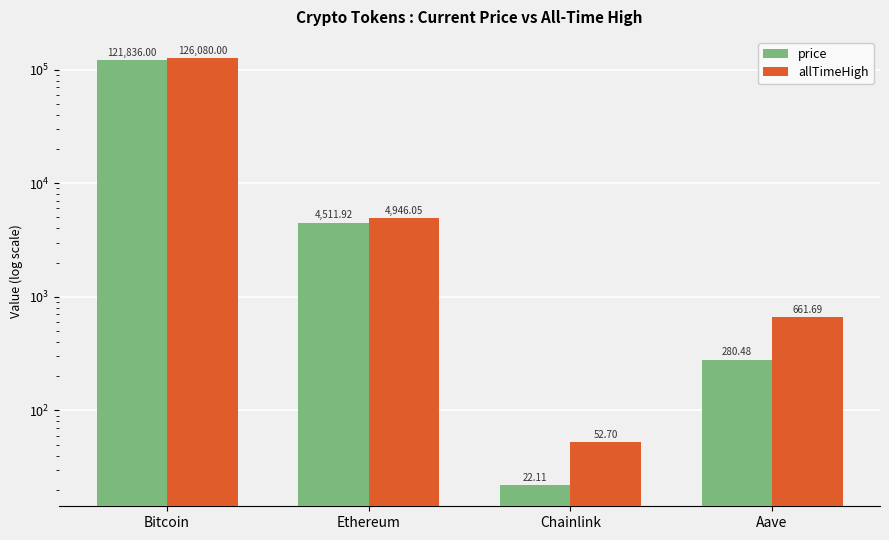

At Chainlink, list the series in order from largest to smallest.

allTimeHigh, price